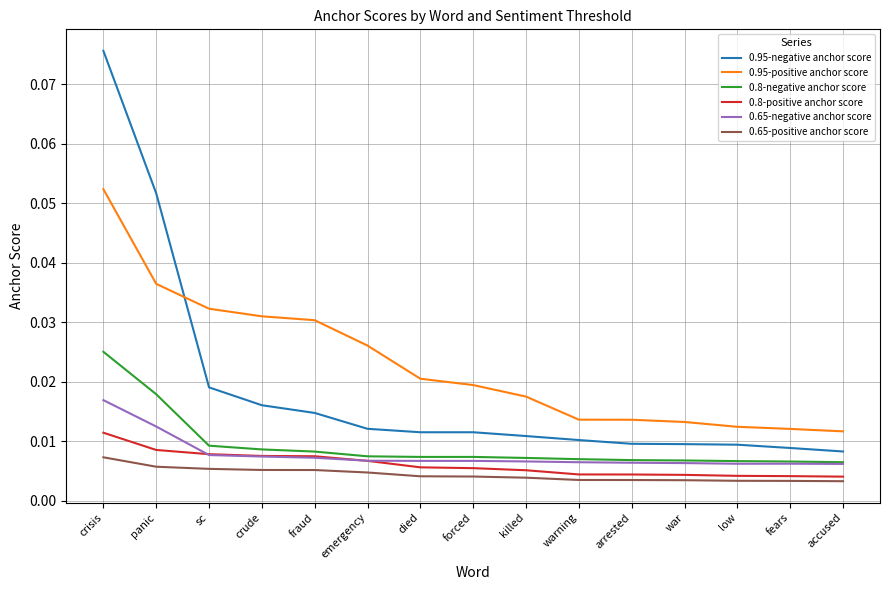

Which series has the largest total across all categories?

0.95-positive anchor score